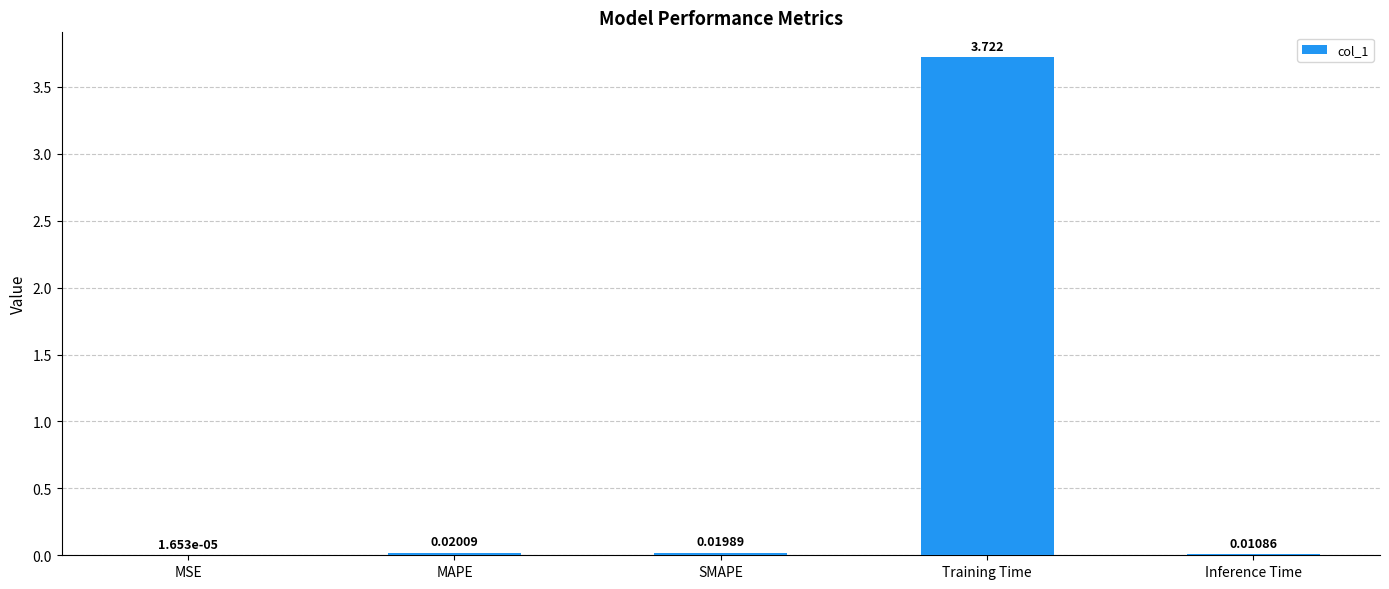

Which category has the highest value across all series?

Training Time